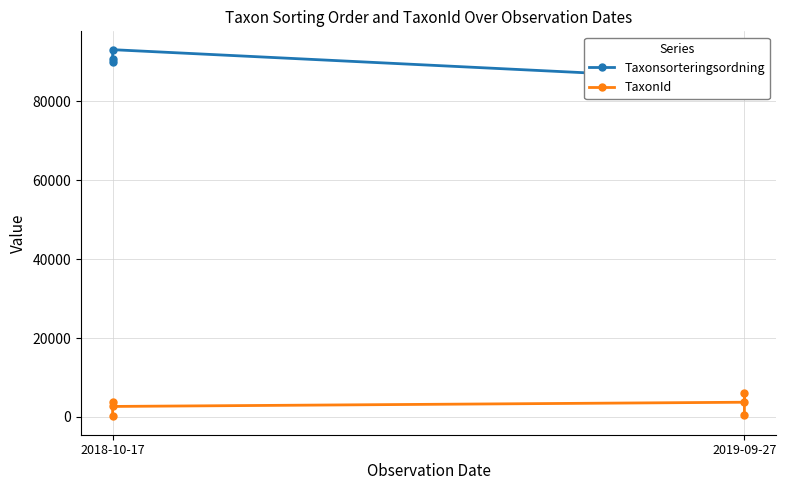

What are all the series names shown in the legend?

Taxonsorteringsordning, TaxonId